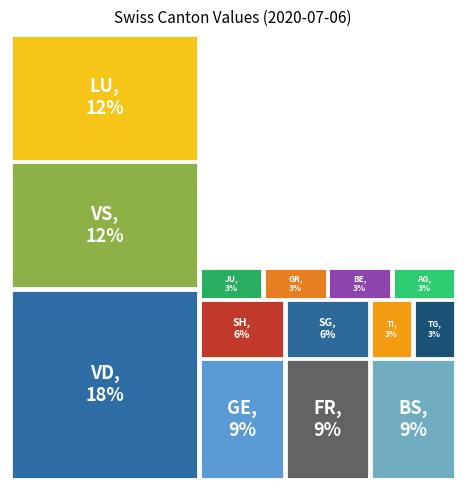

Combined, do OW and TG account for over 50%?

No